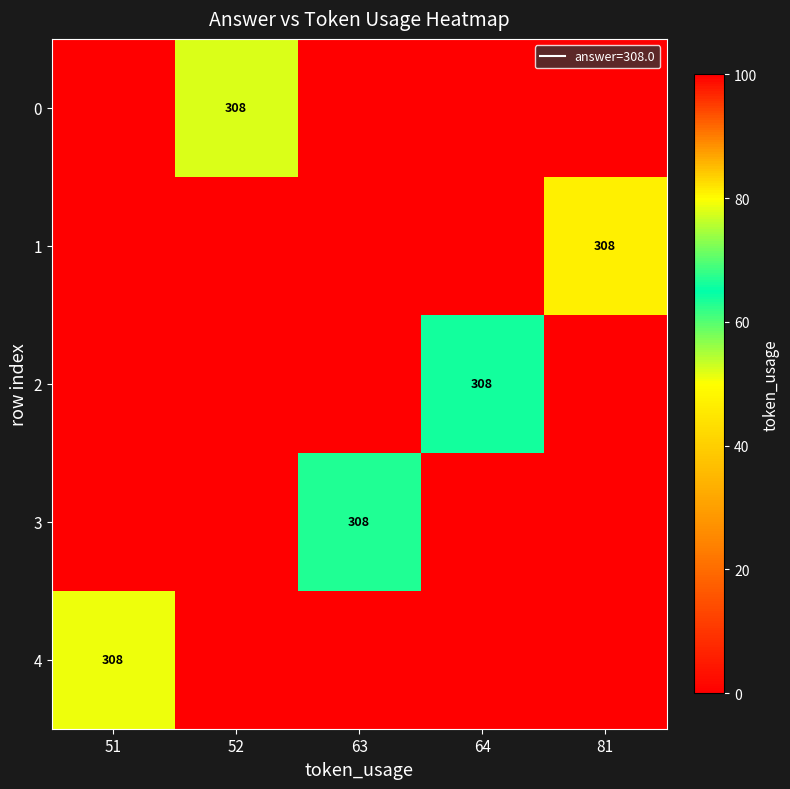

At 52, list the series in order from largest to smallest.

0, 1, 2, 3, 4